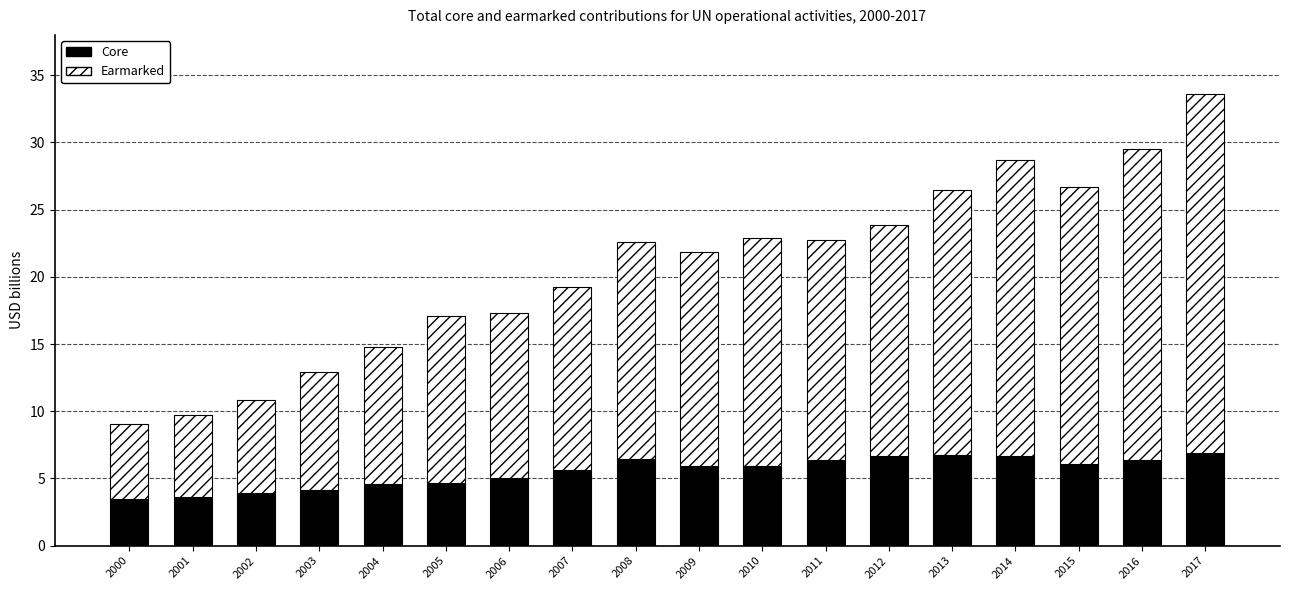

The Core series shows 3.0 at 2015. True or false?

False